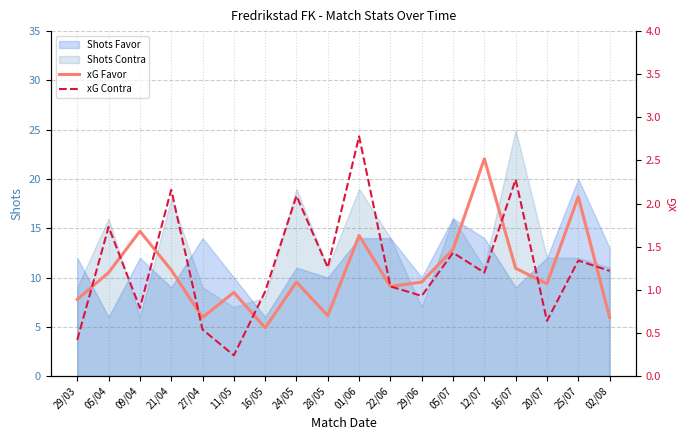

What is the highest value of the xG Contra series?

2.8